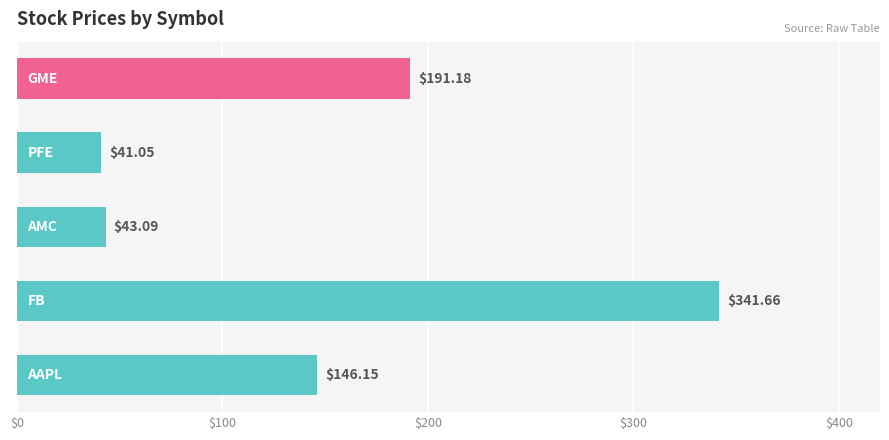

What is the difference between the maximum and second lowest values?

298.6